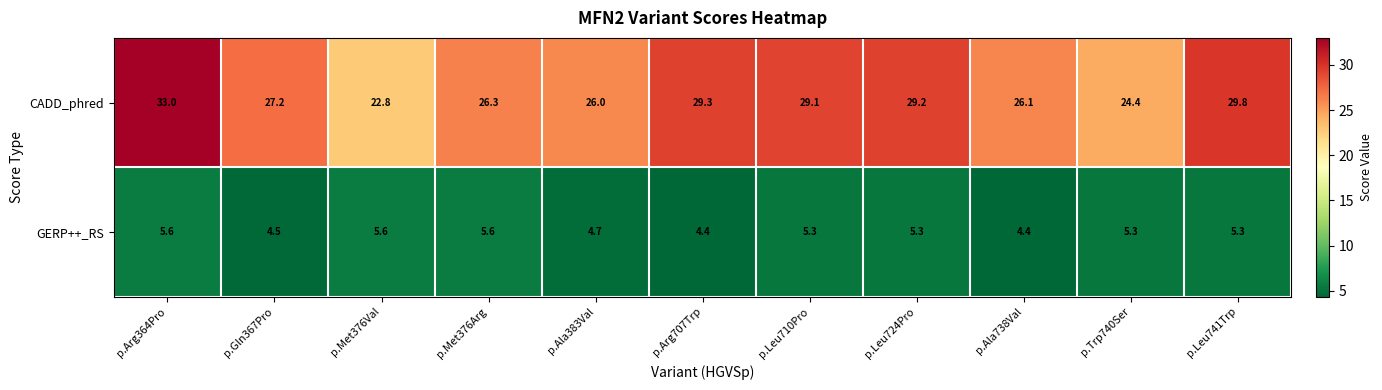

Read the GERP++_RS value at p.Arg707Trp.

4.4